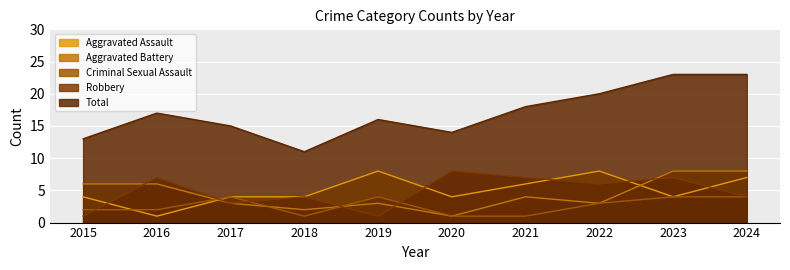

Which has a higher value, 2015 or 2016?

2015